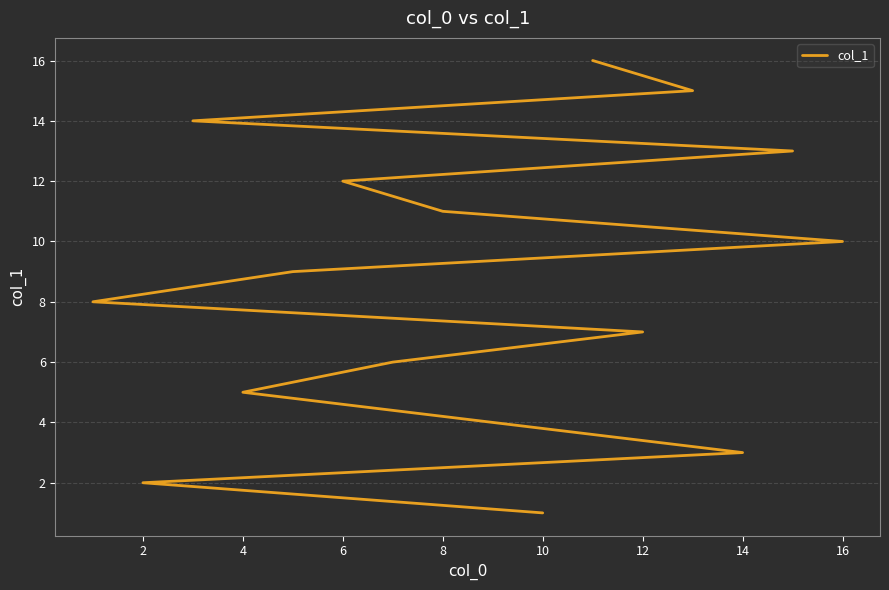

The value at 8 is 16. True or false?

False